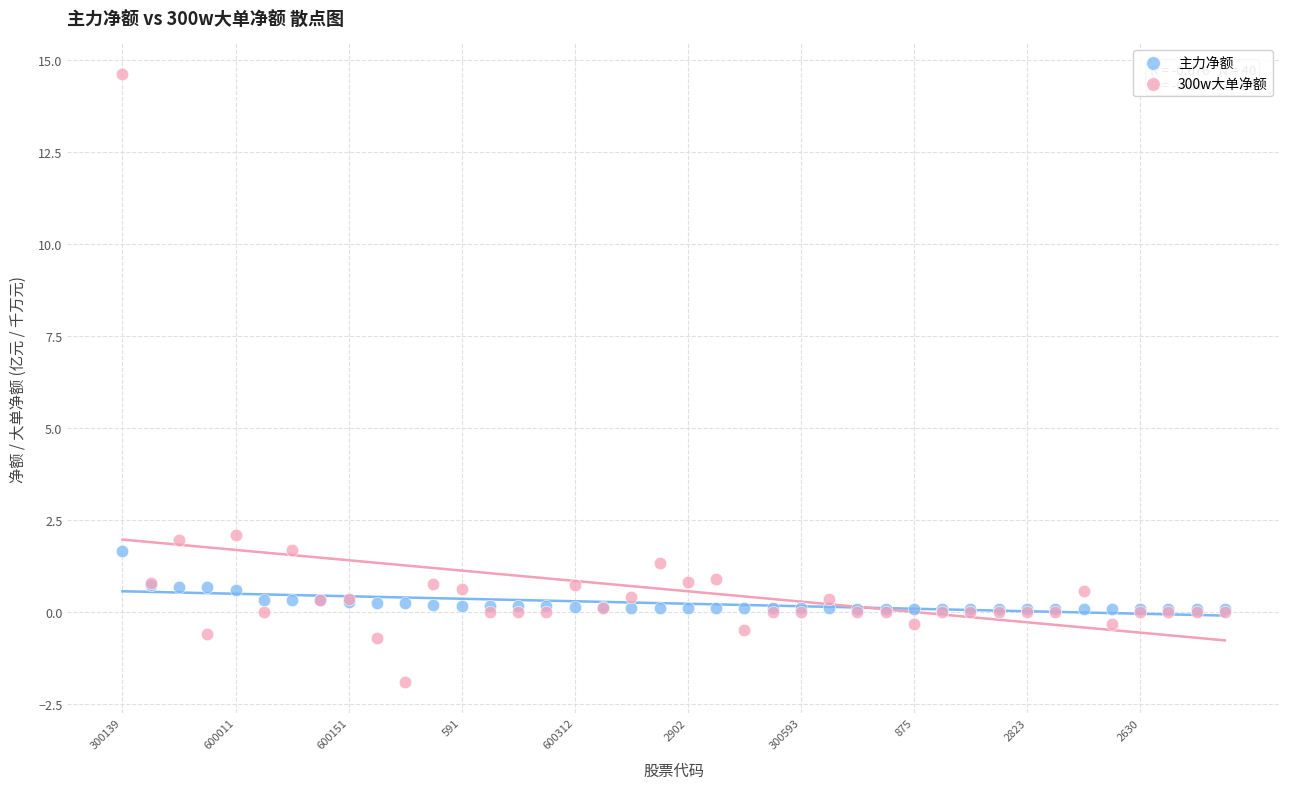

Which series has the widest spread of Y values?

300w大单净额